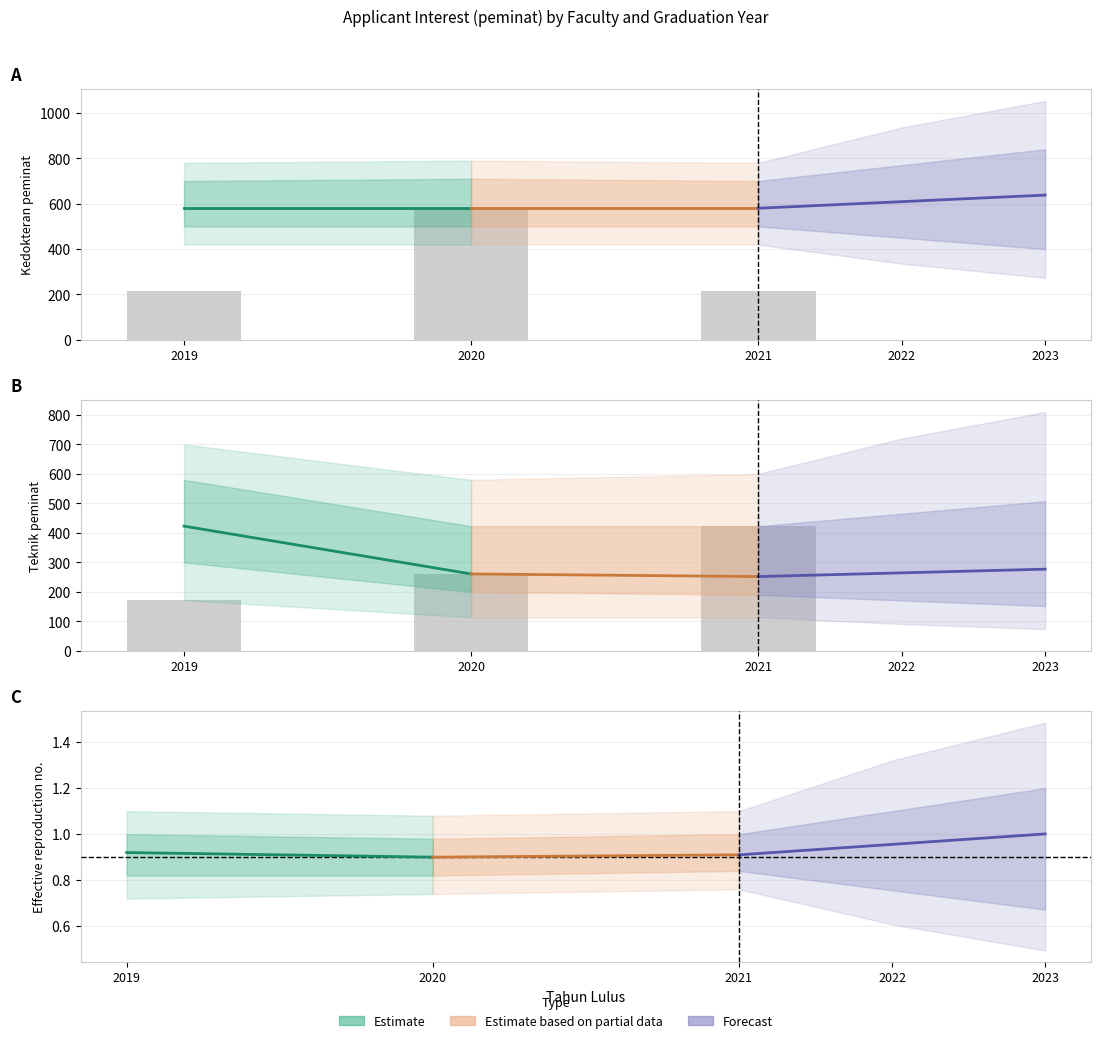

What is the smallest value displayed?

172